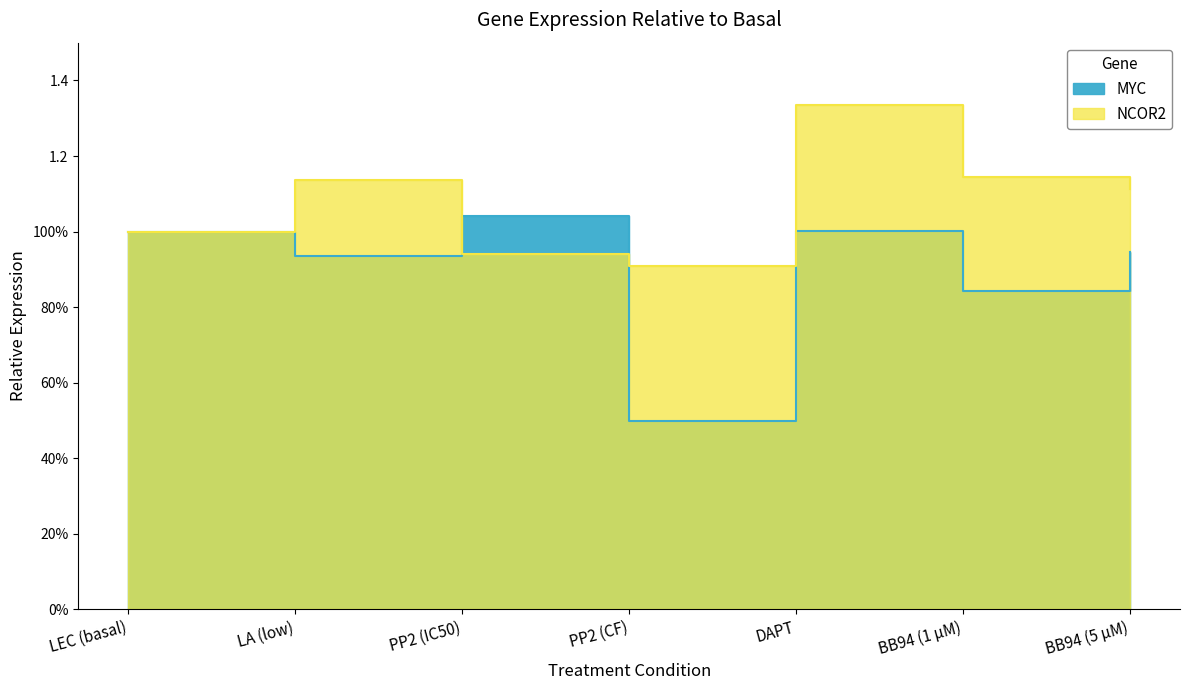

What is the sum of all NCOR2 values?

7.6